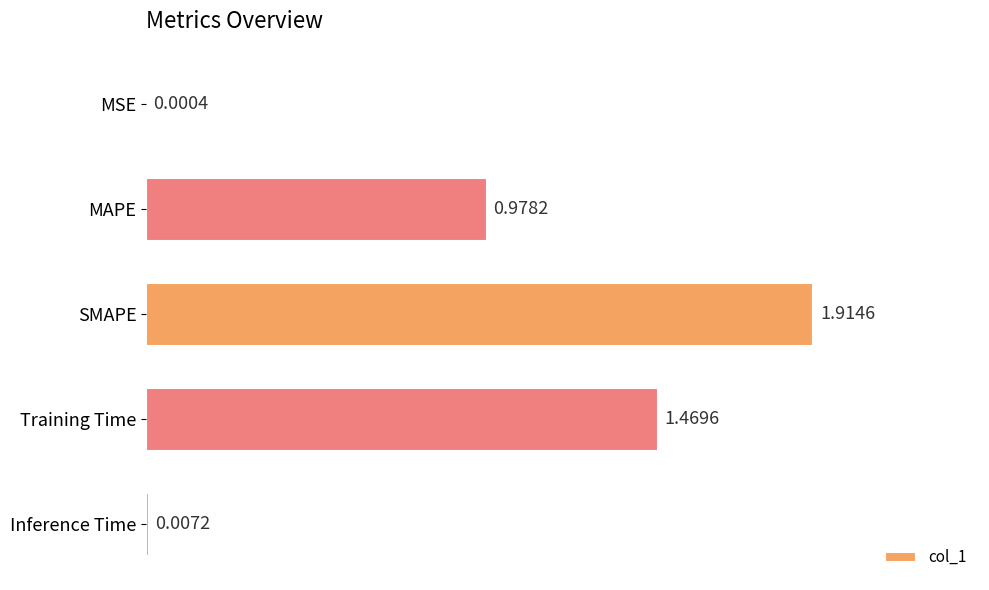

What is the average value?

0.9